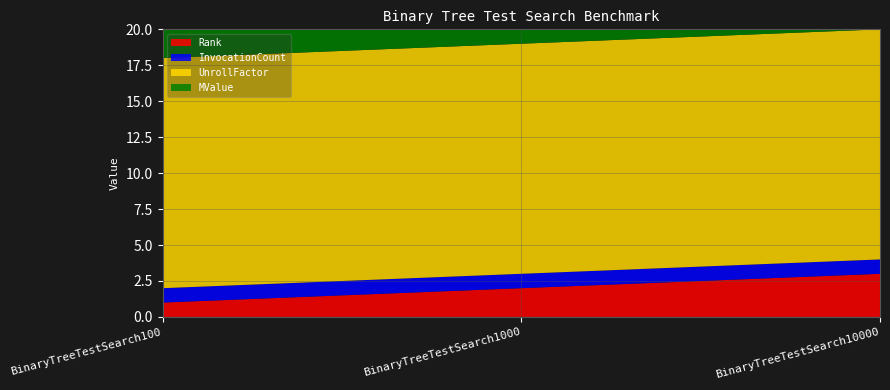

Reading left to right, extract all data points from this chart.

Rank: BinaryTreeTestSearch100=1	BinaryTreeTestSearch1000=2	BinaryTreeTestSearch10000=3
InvocationCount: BinaryTreeTestSearch100=1	BinaryTreeTestSearch1000=1	BinaryTreeTestSearch10000=1
UnrollFactor: BinaryTreeTestSearch100=16	BinaryTreeTestSearch1000=16	BinaryTreeTestSearch10000=16
MValue: BinaryTreeTestSearch100=2	BinaryTreeTestSearch1000=2	BinaryTreeTestSearch10000=2